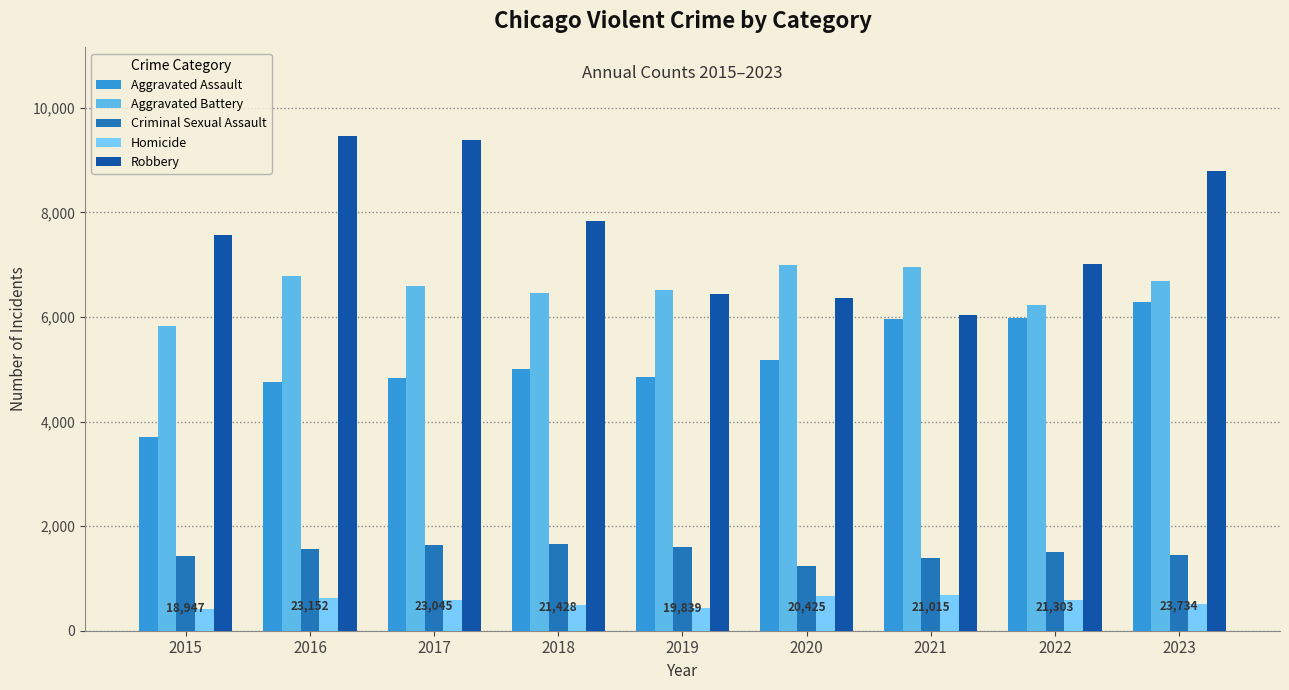

What is the average value of the Aggravated Battery series?

6561